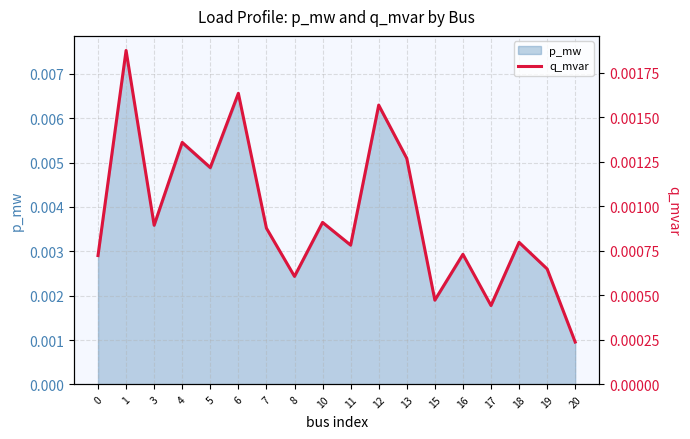

At which category does the data reach its first local peak?

1